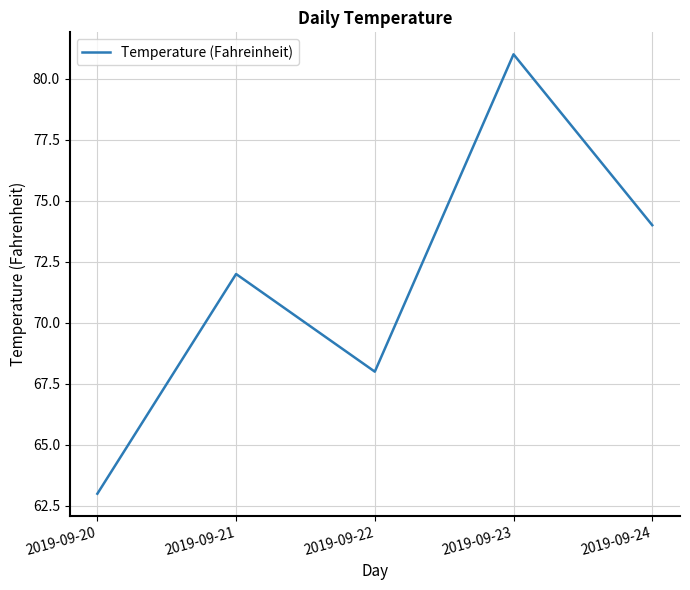

Reading left to right, transcribe all the data shown in this chart.

2019-09-20=63	2019-09-21=72	2019-09-22=68	2019-09-23=81	2019-09-24=74